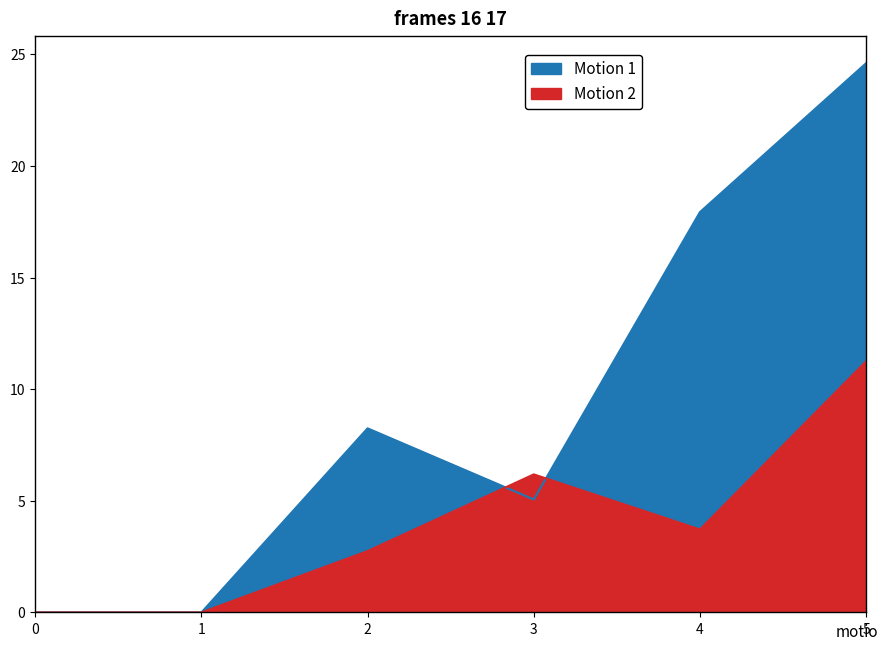

Where does the Motion 2 series first go above 3?

3